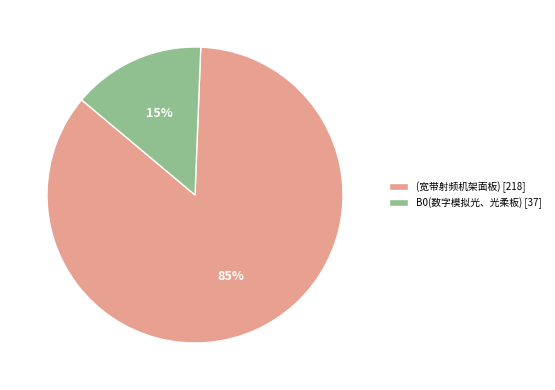

True or false: (宽带射频机架面板) accounts for 85% of the total.

True